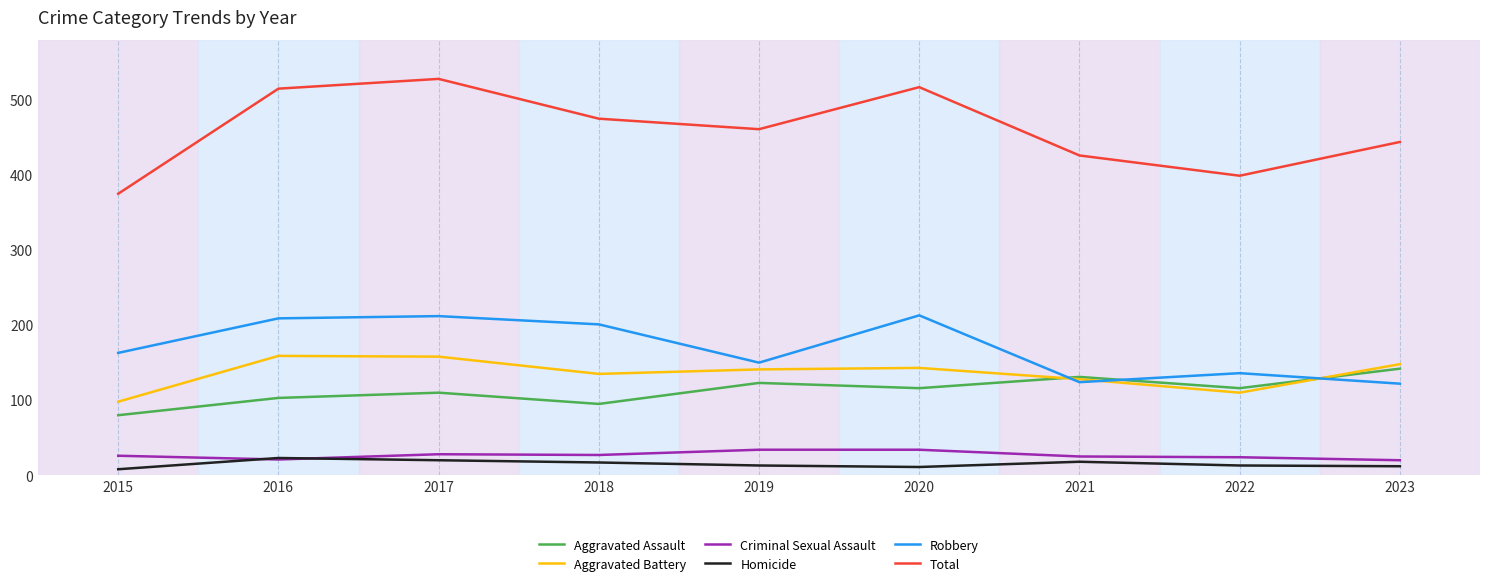

Which series has the widest spread of values?

Total